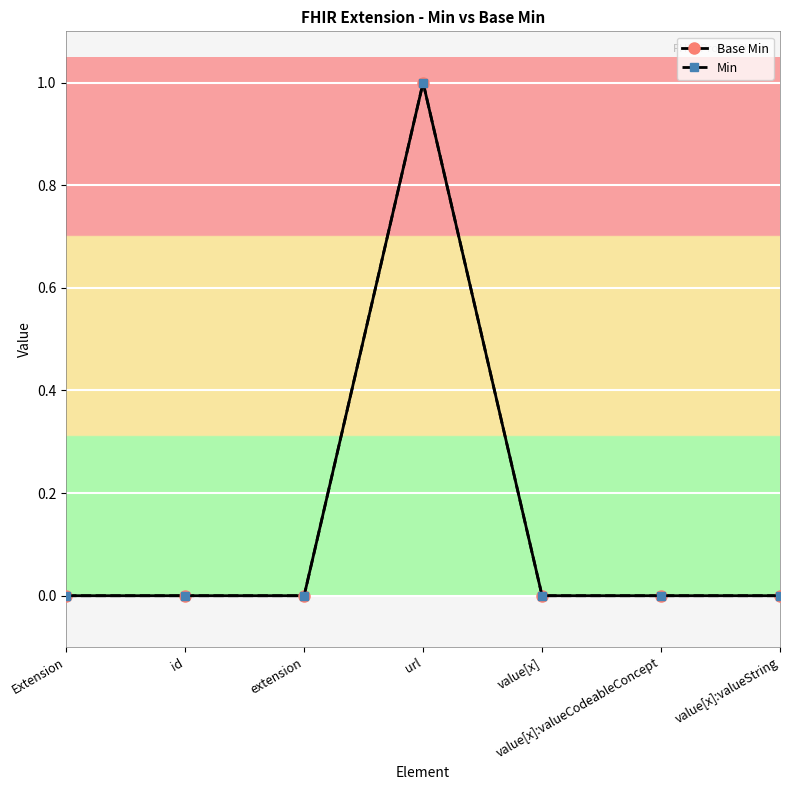

At which category does the chart reach its minimum across all series?

Extension